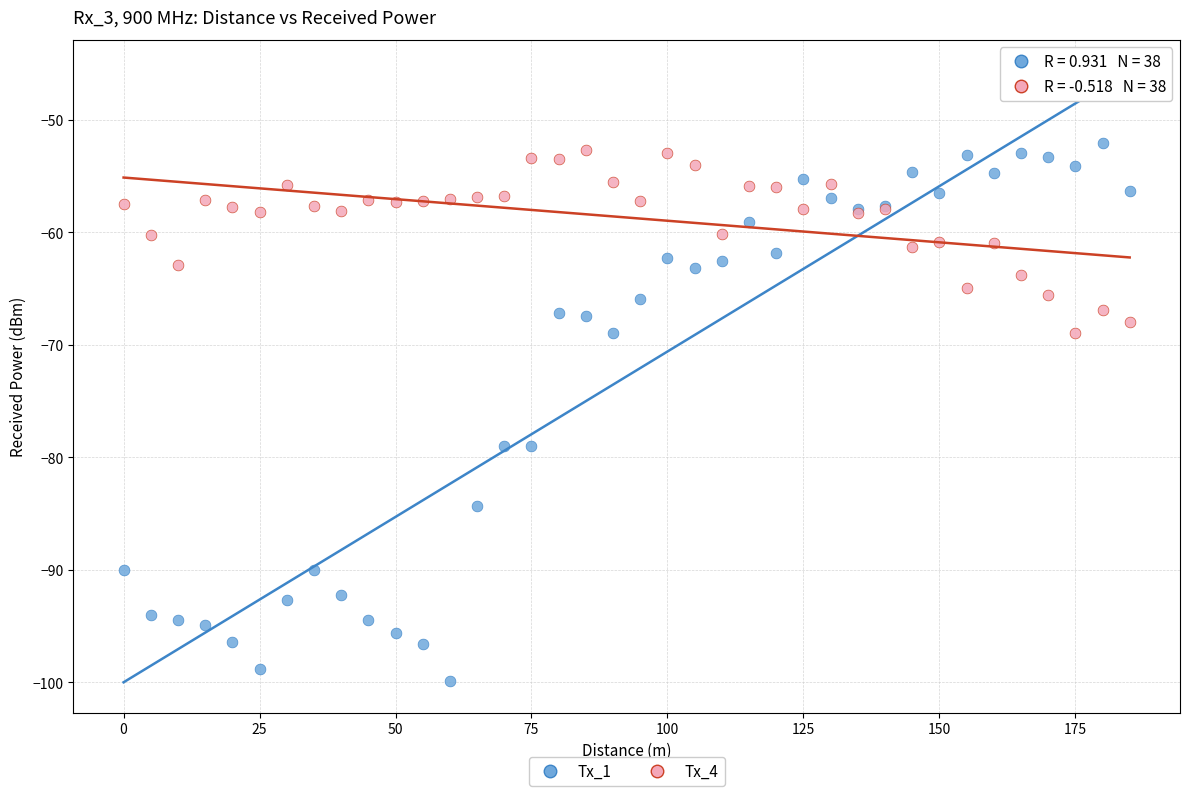

Which series contains the lowest Y value?

Tx_1